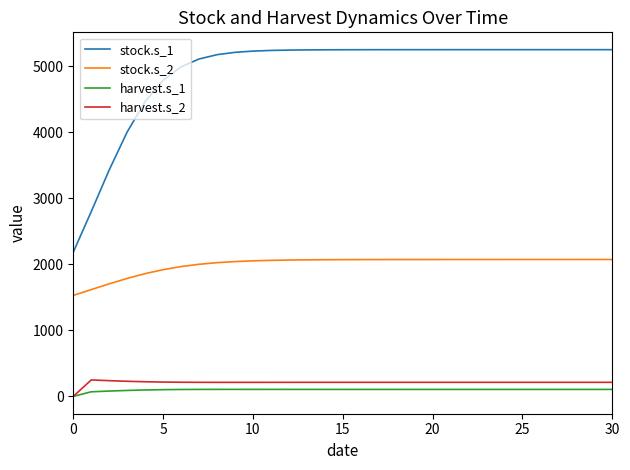

True or false: harvest.s_1 and stock.s_2 intersect in this chart.

False